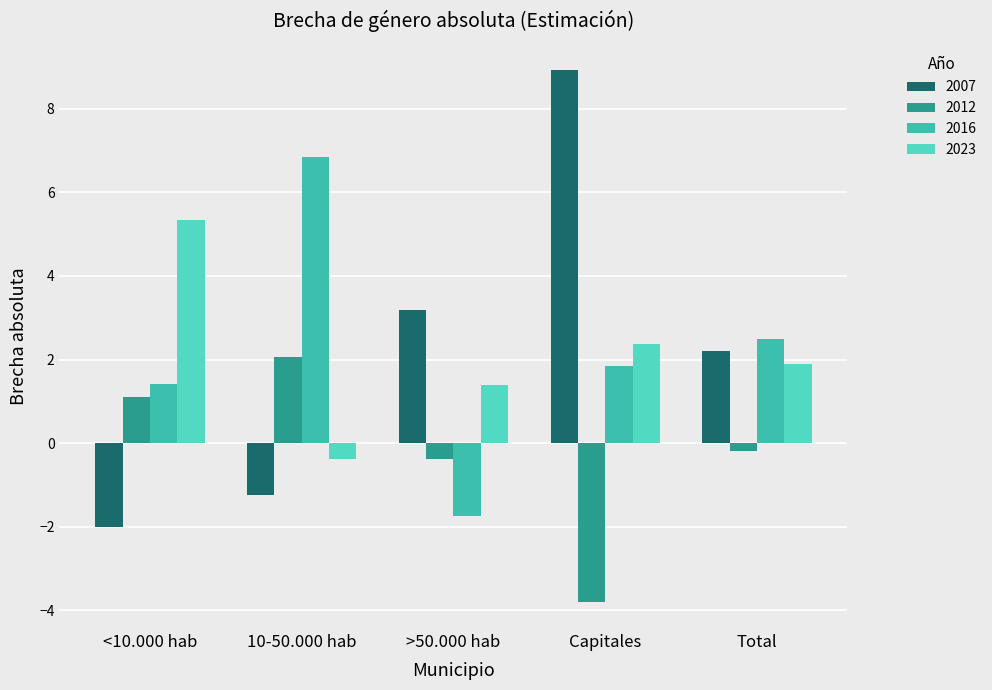

Which label corresponds to the largest value in the chart?

Capitales